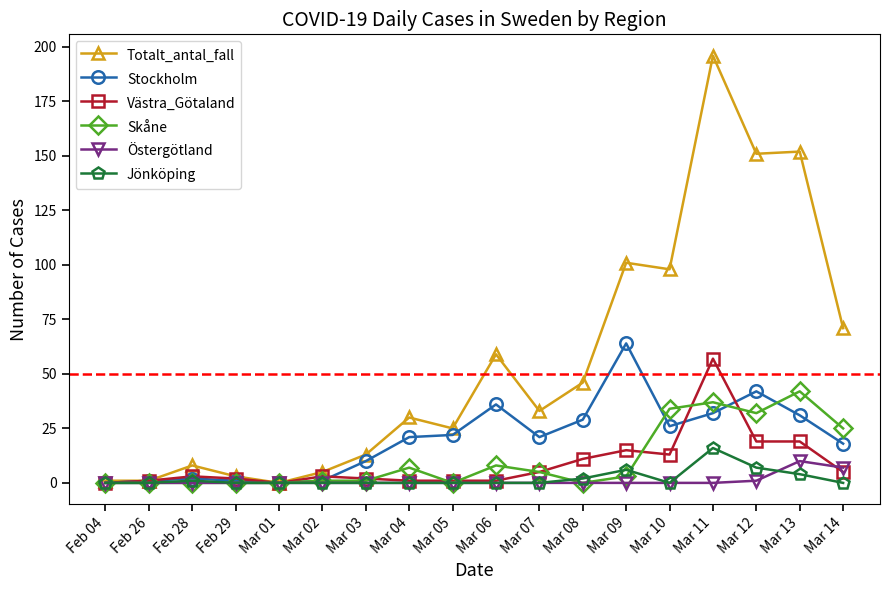

What is the value of the Totalt_antal_fall point at the 9th from the left?

25